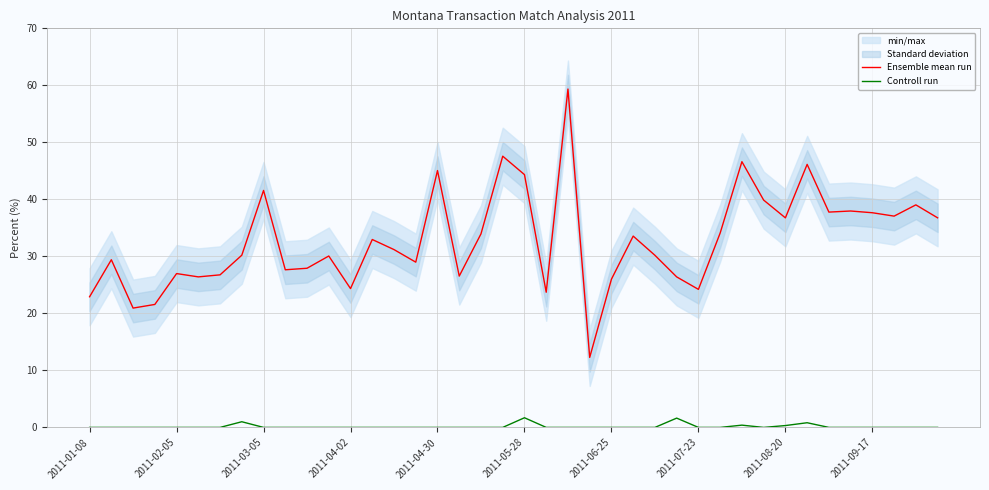

Rank the series by their maximum value, from lowest to highest.

Controll run, Ensemble mean run